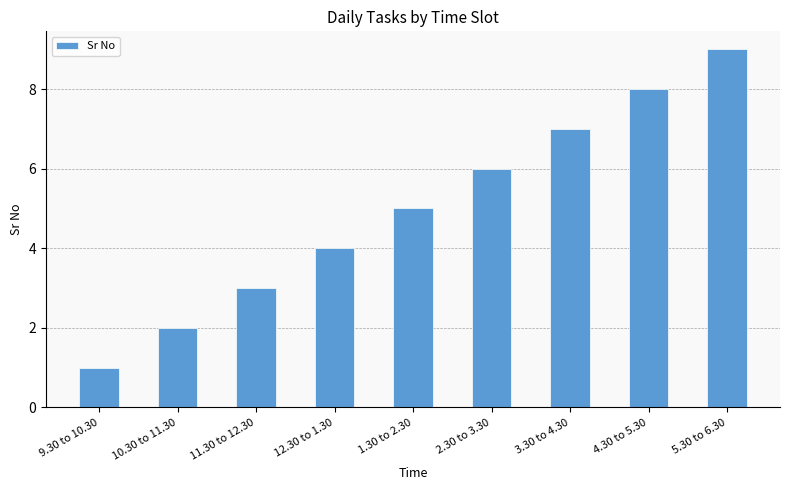

How many bars are there in total?

9